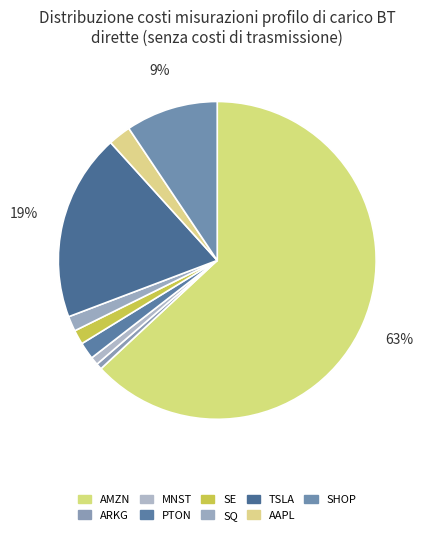

What is the largest slice in the pie chart?

AMZN